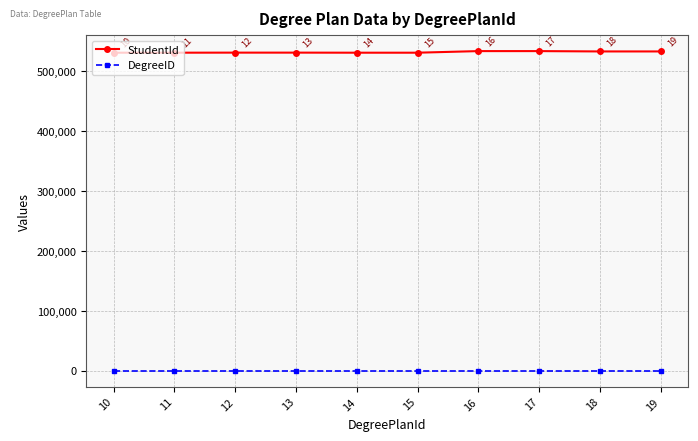

Which series changed the most between 16 and 18?

StudentId